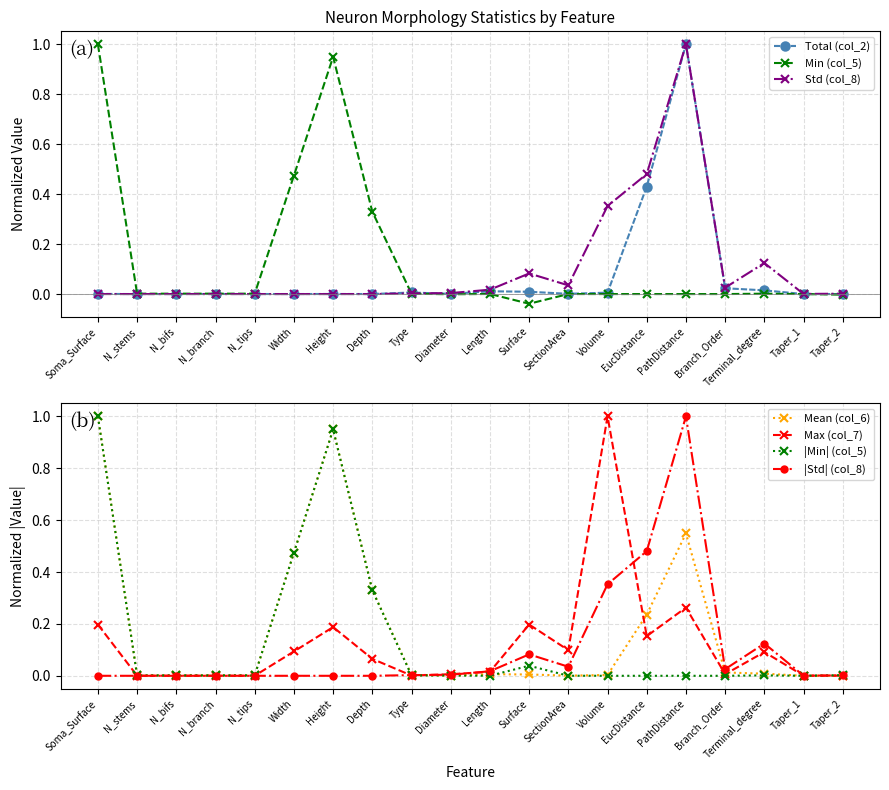

List the labels in order of Total (col_2) value, largest first.

PathDistance, EucDistance, Branch_Order, Terminal_degree, Length, Surface, Type, Volume, SectionArea, Diameter, Soma_Surface, Height, N_branch, Width, N_tips, N_bifs, Depth, Taper_2, Taper_1, N_stems